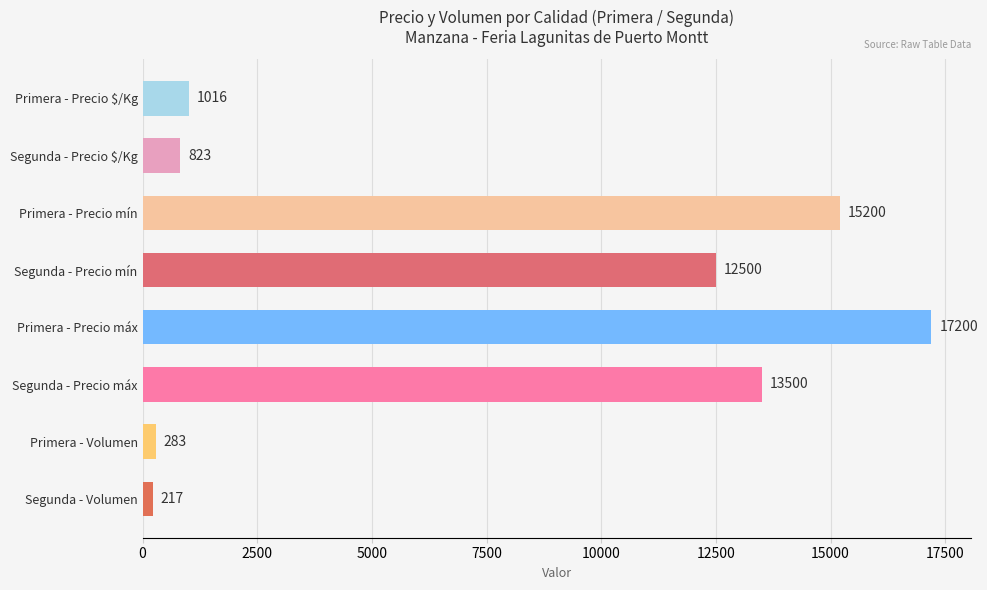

What is the difference between the values at Segunda - Precio $/Kg and Segunda - Volumen?

606